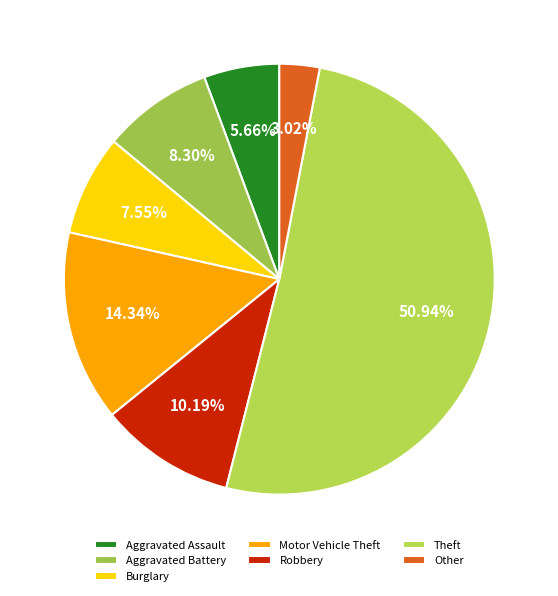

To the nearest percent, what is the difference between the Burglary and Theft slice percentages?

43%